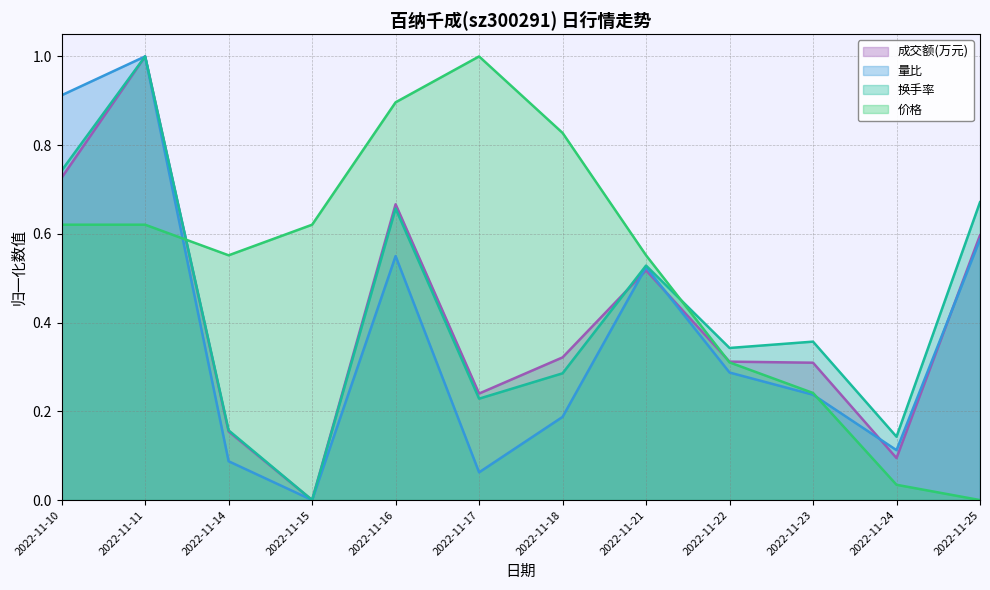

How many distinct data groups are displayed?

4